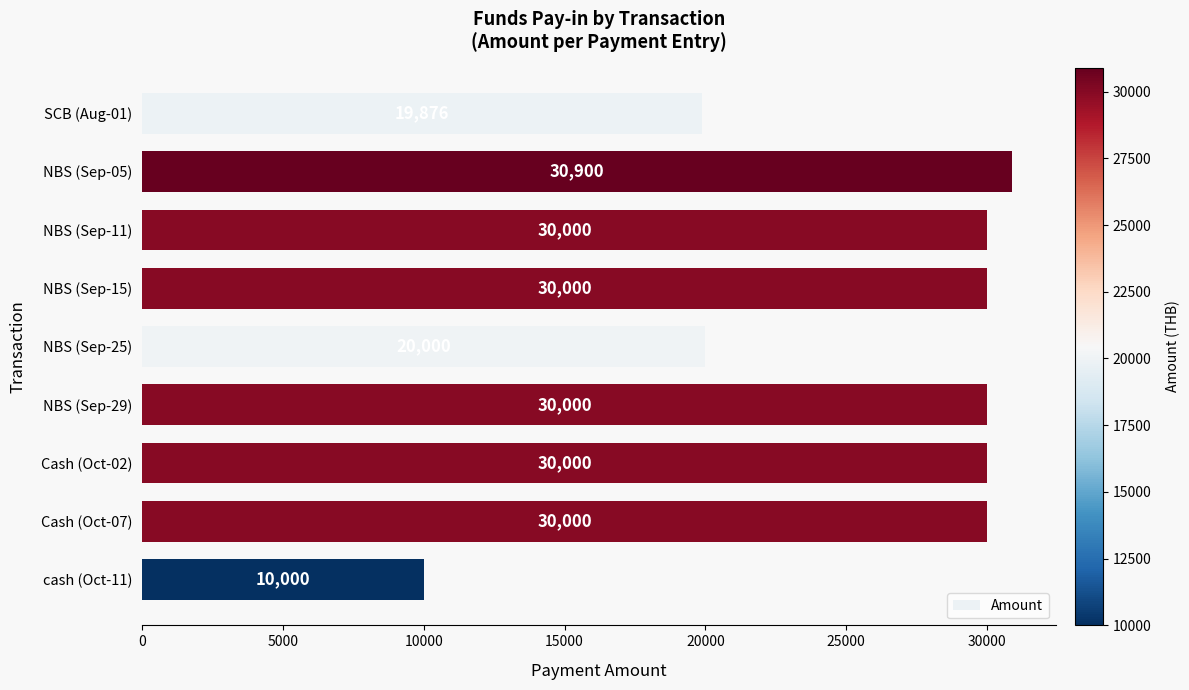

At which category does the chart reach its minimum across all series?

cash (Oct-11)